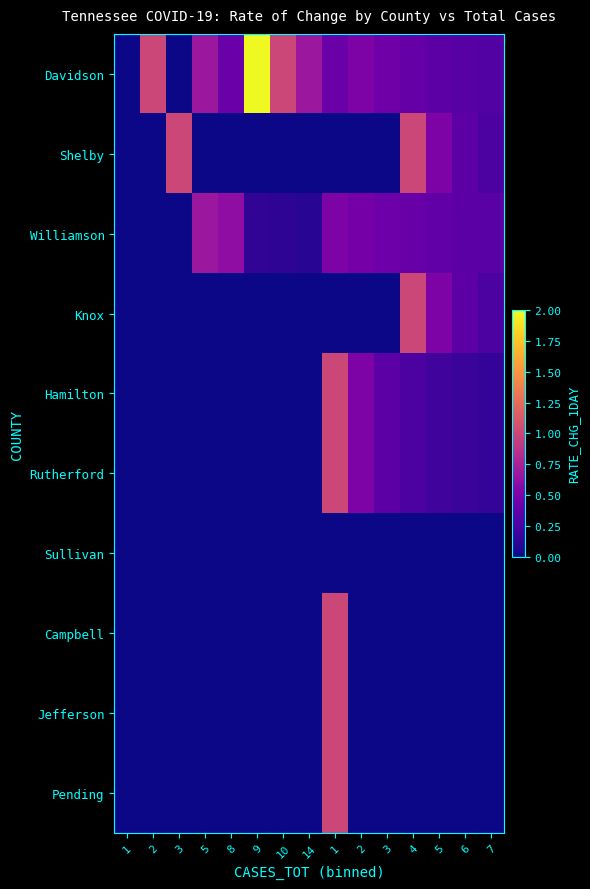

Which label corresponds to the largest value in the chart?

9